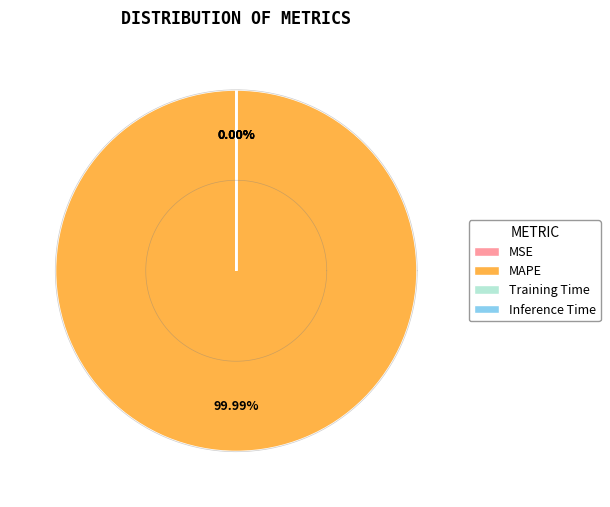

The Inference Time slice represents 1% of the pie. True or false?

False